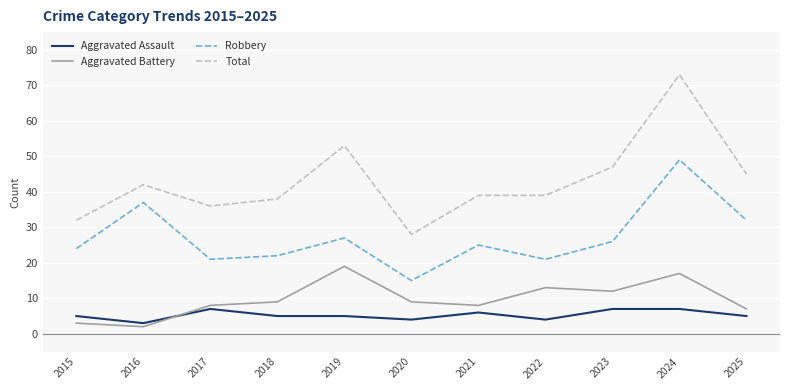

True or false: Total and Robbery intersect in this chart.

False